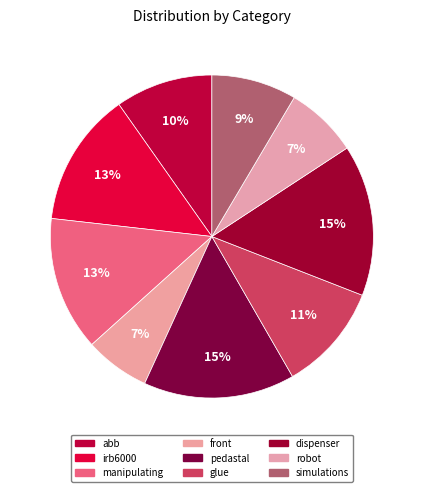

Count the number of slices in the pie.

9